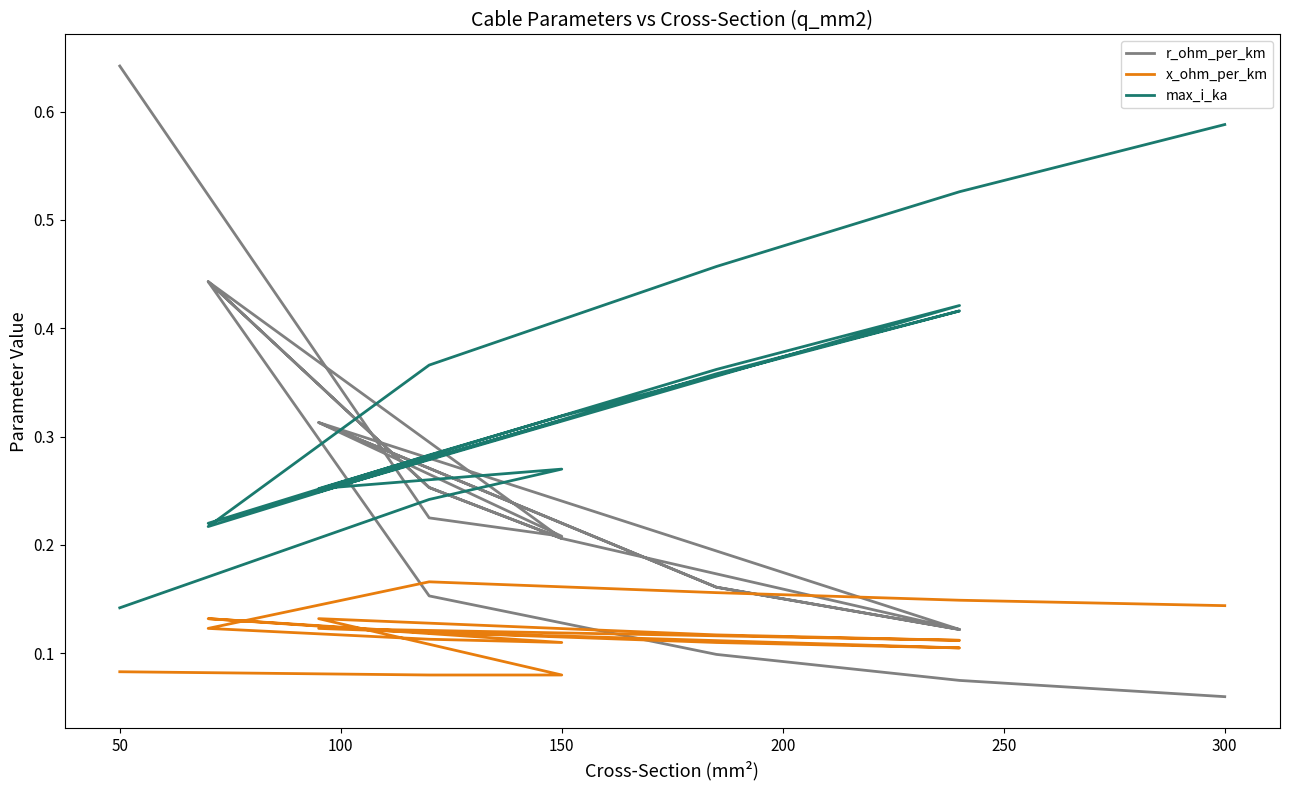

The x_ohm_per_km series shows 0.1 at 150. True or false?

False